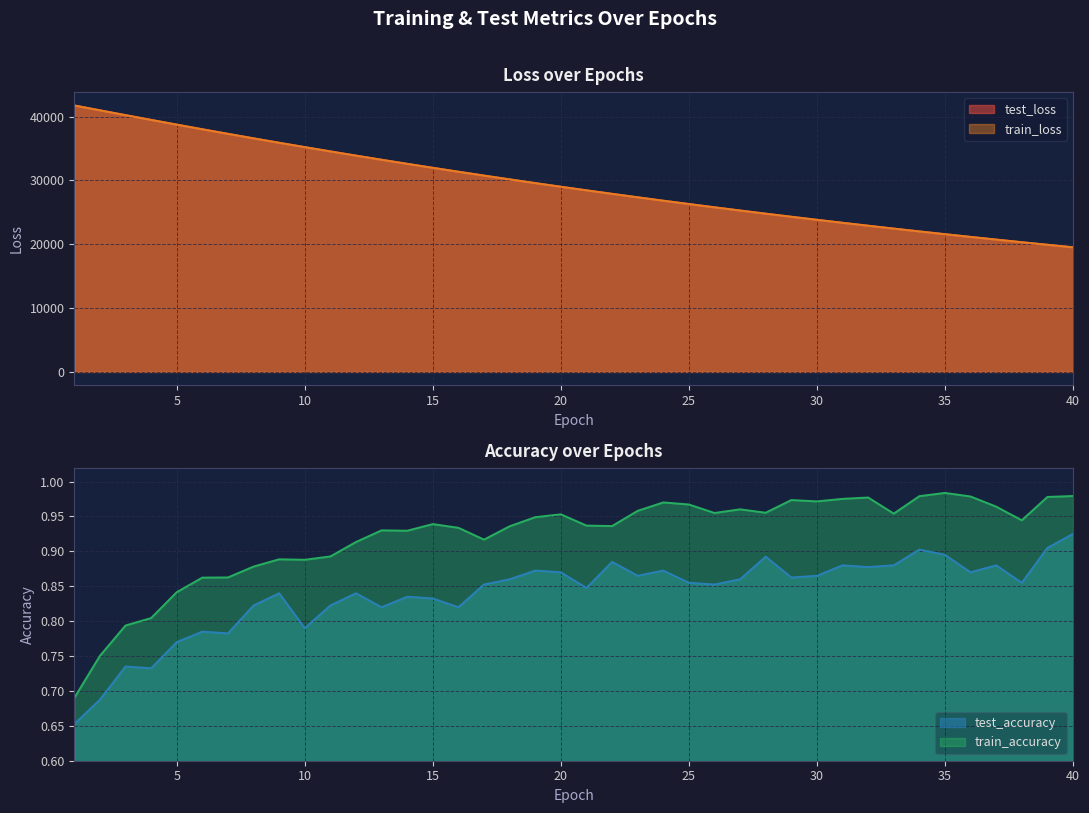

What is the total value across all series at 23?

54711.9